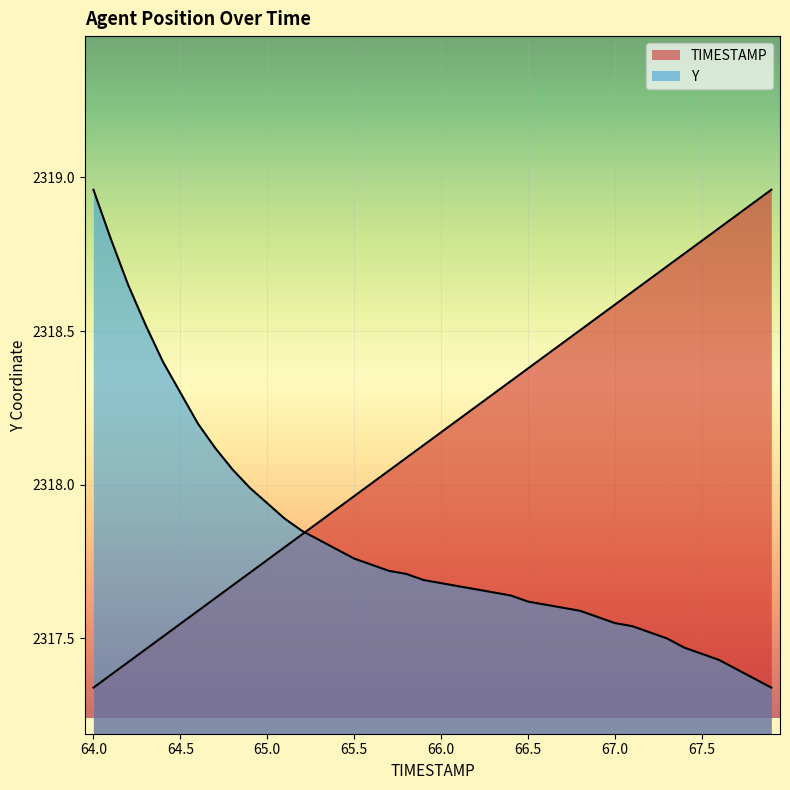

Reading left to right, list all the values displayed in this chart.

TIMESTAMP: 2317.3	2317.4	2317.4	2317.5	2317.5	2317.5	2317.6	2317.6	2317.7	2317.7	2317.8	2317.8	2317.8	2317.9	2317.9	2318.0	2318.0	2318.0	2318.1	2318.1	2318.2	2318.2	2318.3	2318.3	2318.3	2318.4	2318.4	2318.5	2318.5	2318.5	2318.6	2318.6	2318.7	2318.7	2318.8	2318.8	2318.8	2318.9	2318.9	2319.0
Y: 2319.0	2318.8	2318.7	2318.5	2318.4	2318.3	2318.2	2318.1	2318.1	2318.0	2317.9	2317.9	2317.8	2317.8	2317.8	2317.8	2317.7	2317.7	2317.7	2317.7	2317.7	2317.7	2317.7	2317.7	2317.6	2317.6	2317.6	2317.6	2317.6	2317.6	2317.6	2317.5	2317.5	2317.5	2317.5	2317.4	2317.4	2317.4	2317.4	2317.3